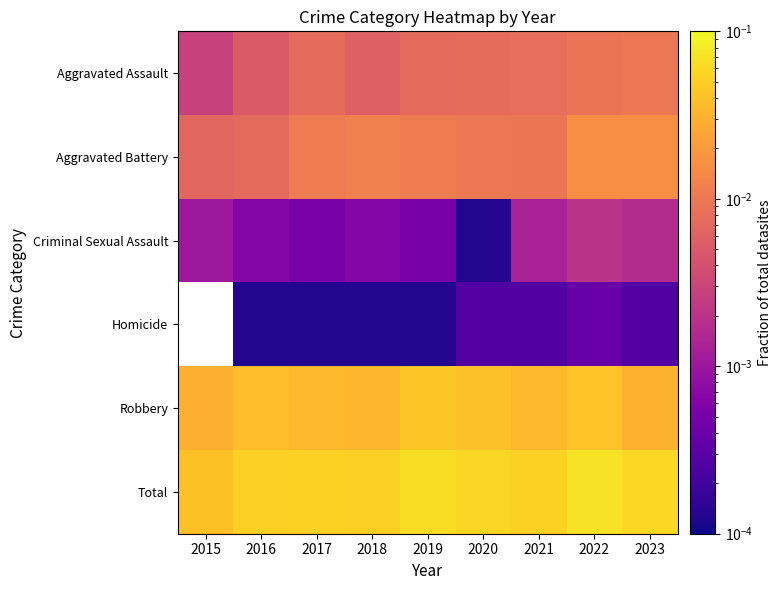

Where is Robbery nearest to the value 0?

2015